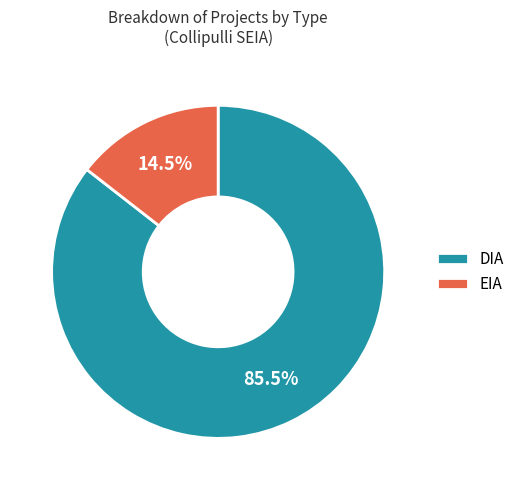

What percentage is NOT represented by DIA?

14.5%